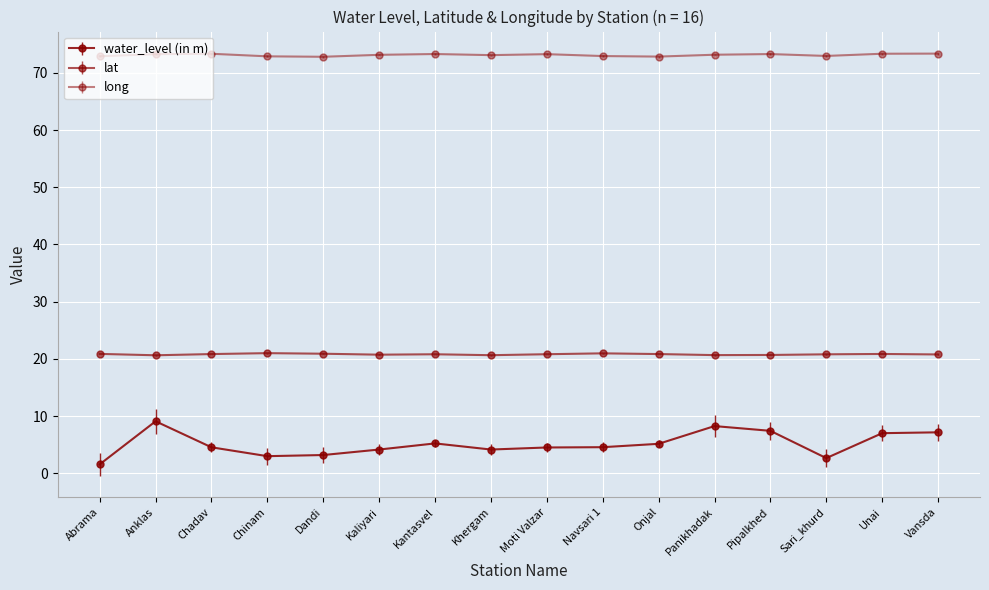

True or false: water_level (in m) has more than 0 points higher than both neighbors.

True